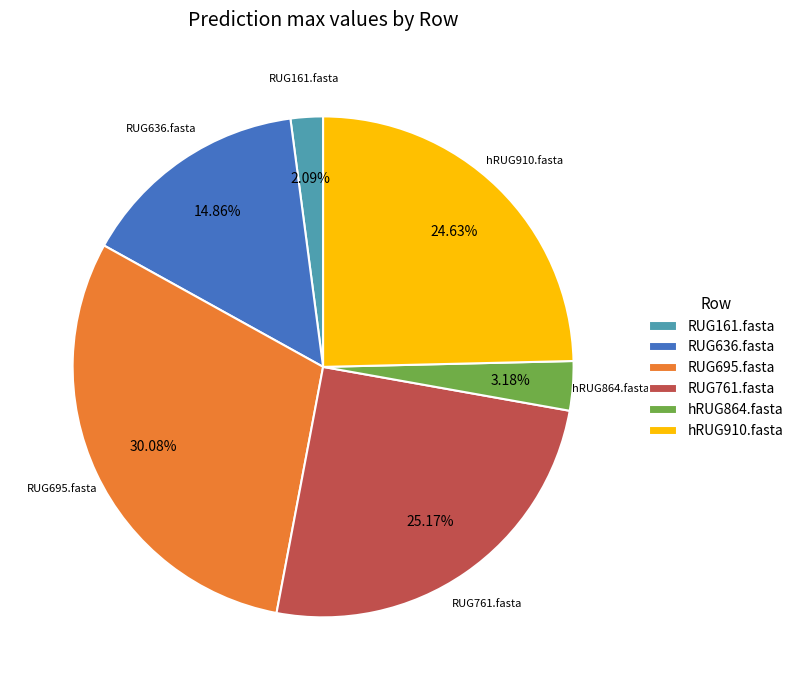

Is the sum of RUG761.fasta and RUG636.fasta greater than half?

No